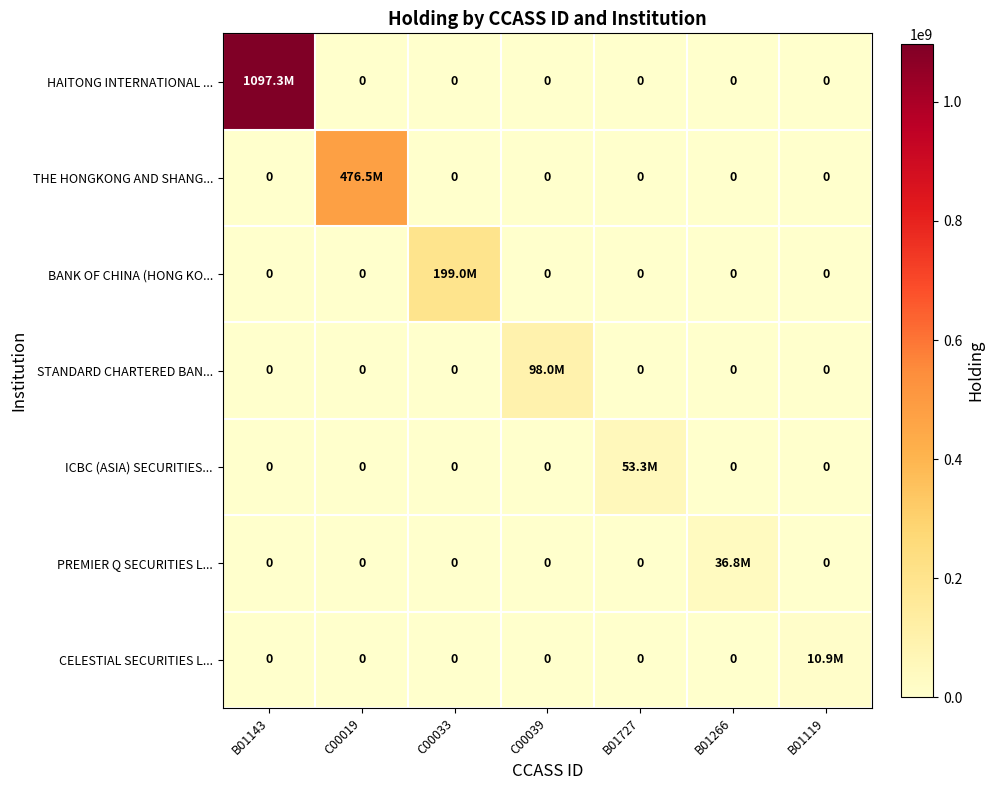

At which category is the sum across all series the highest?

B01143